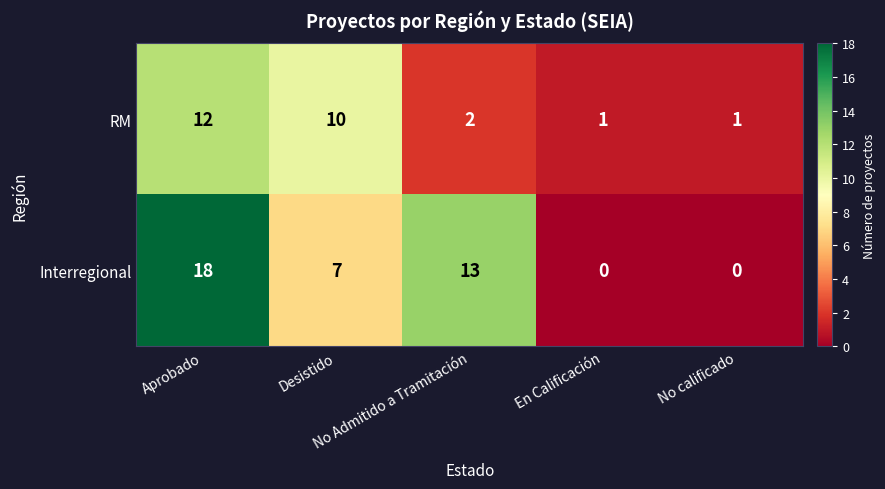

What is the difference between the maximum and second lowest values in the RM series?

11